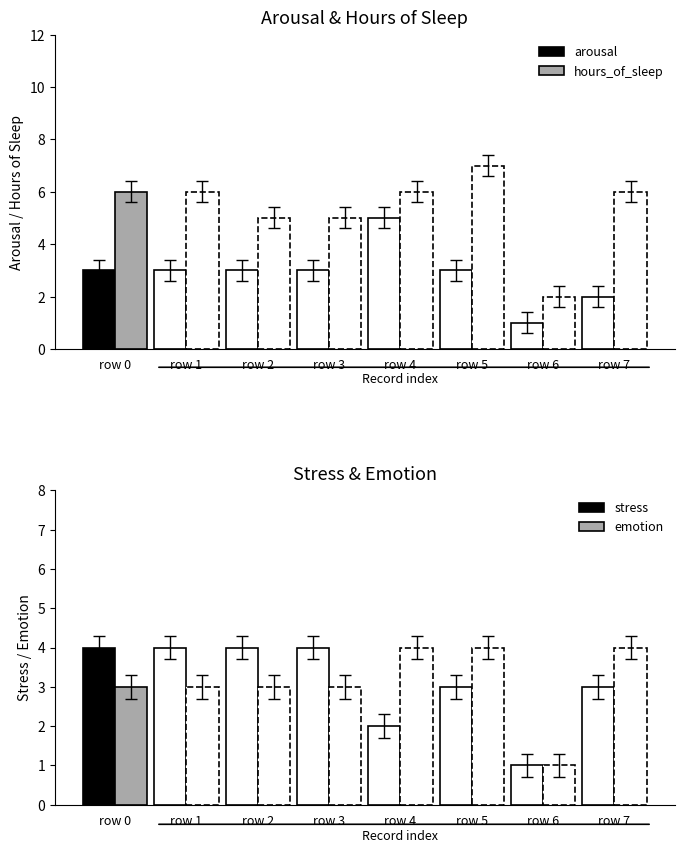

The hours_of_sleep series shows 6 at row 0. True or false?

True